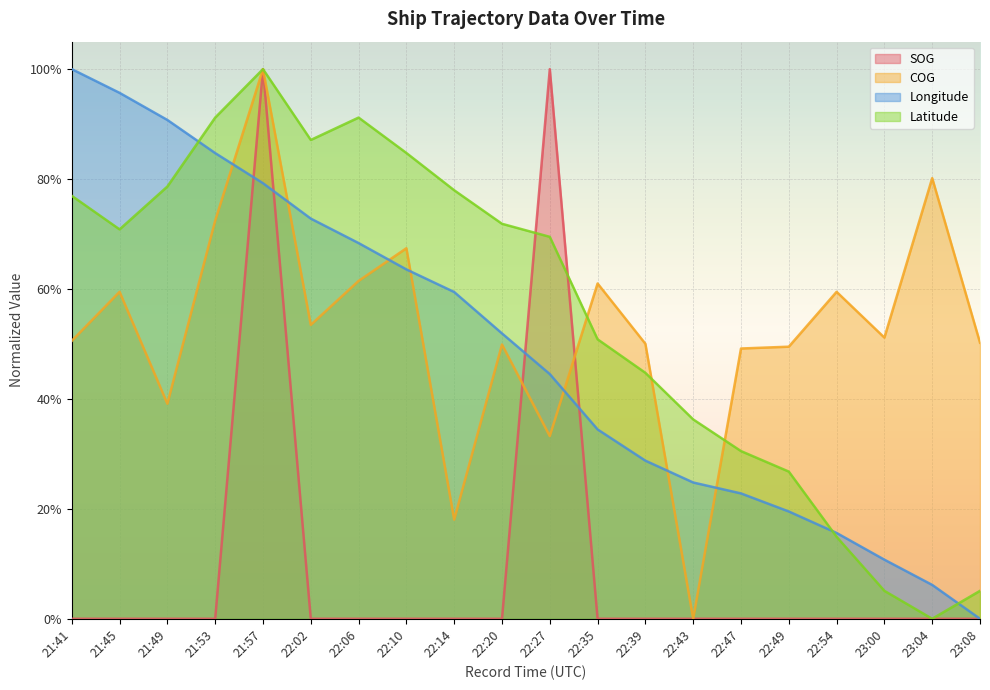

How many values in Longitude are above zero?

19